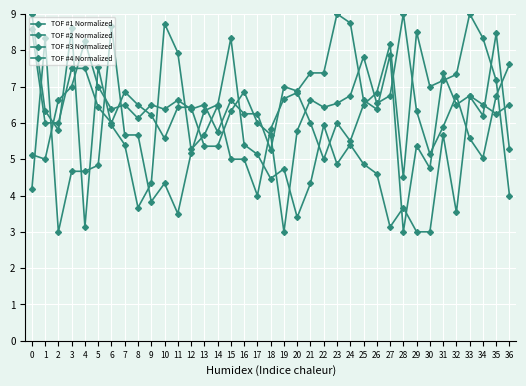

Is it true that TOF #4 Normalized equals 6.6 at 2?

True